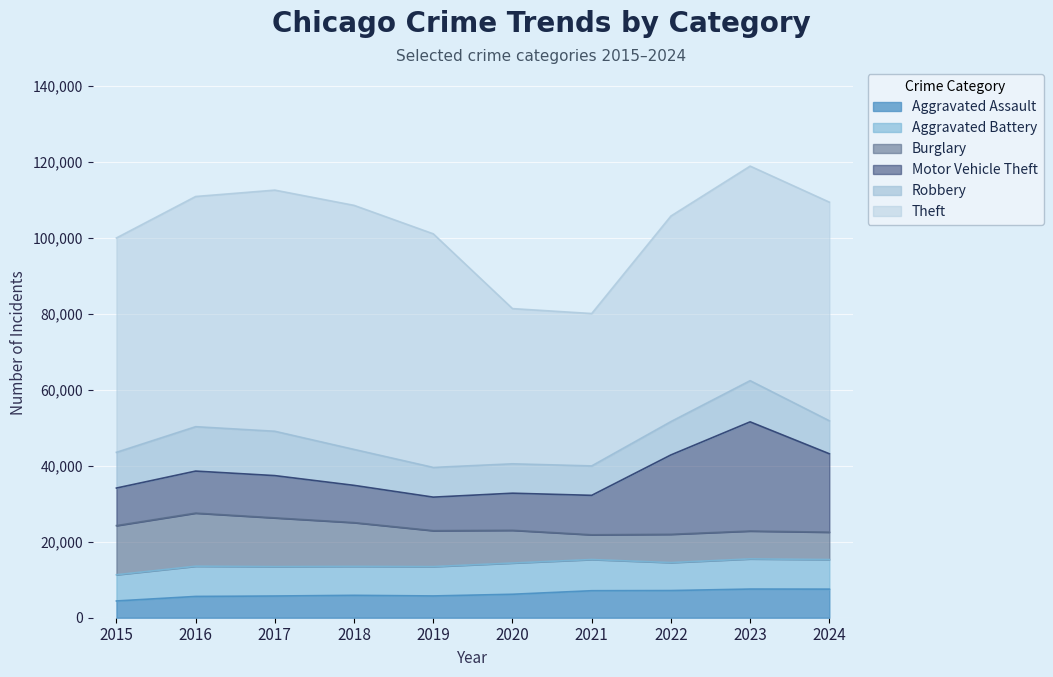

What is the maximum value for Robbery?

11691